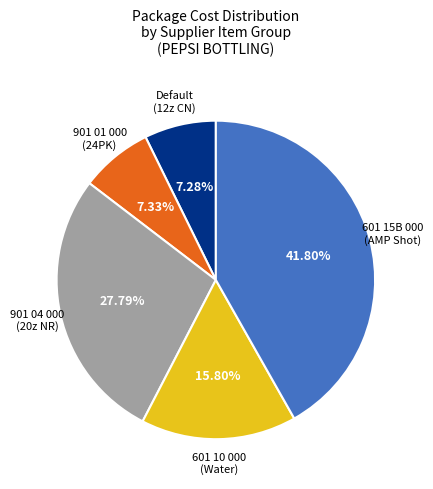

Does any single category account for the majority?

No